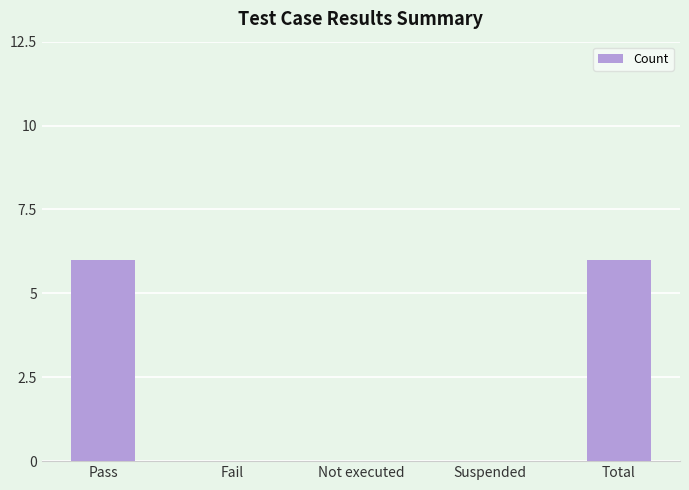

What is the sum of all values?

12